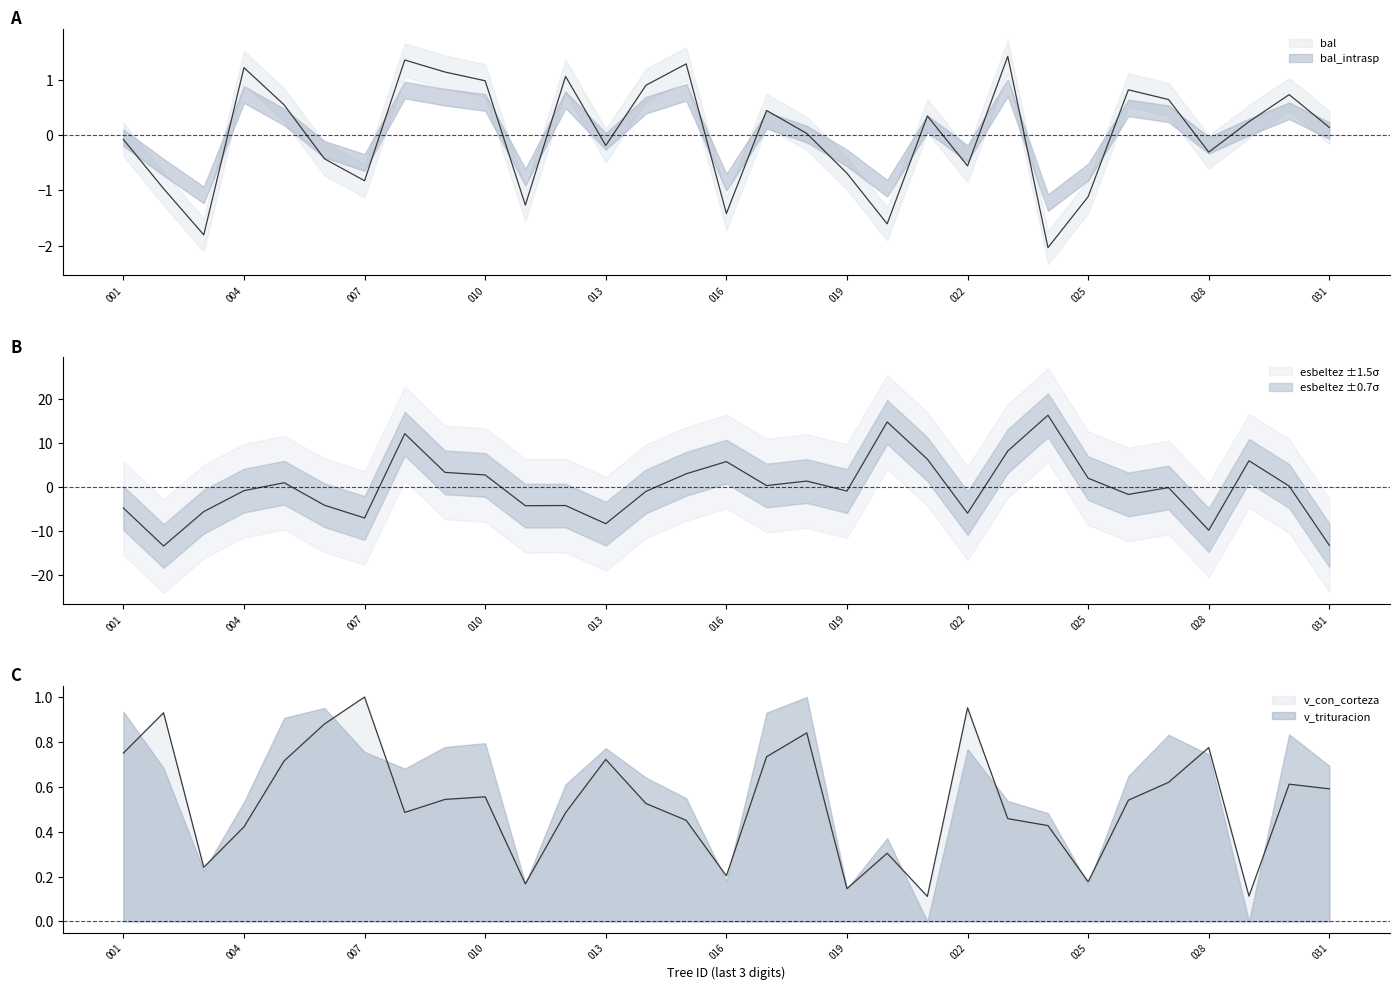

At which label does esbeltez first exceed 0?

220969005